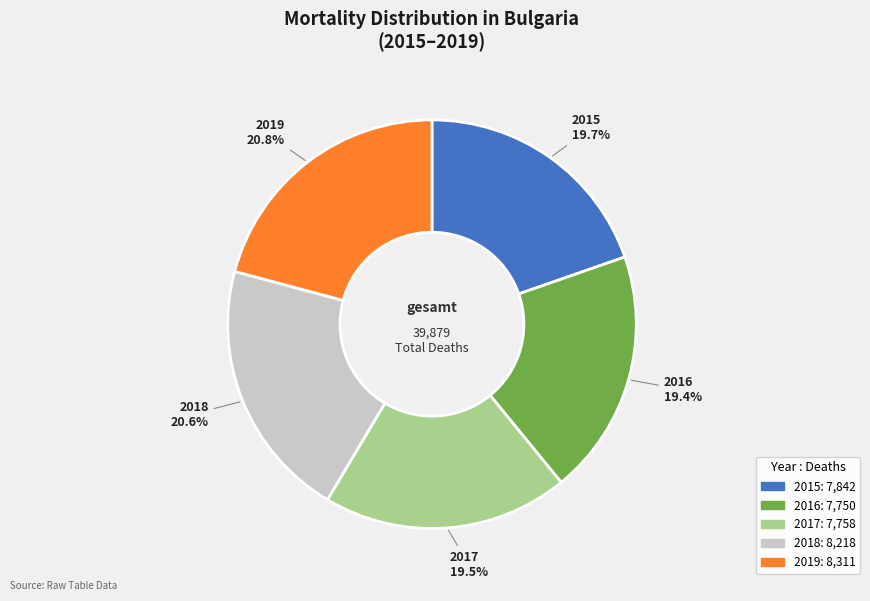

What percentage do 2018 and 2017 together represent?

40.1%